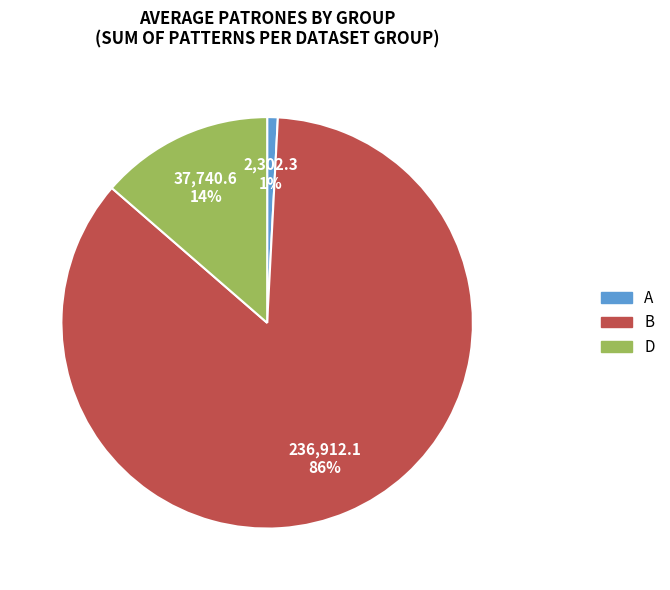

True or false: D accounts for 37% of the total.

False